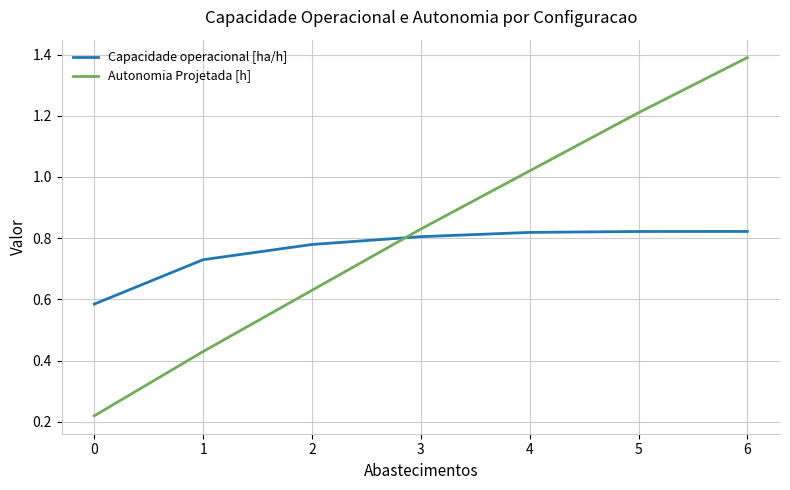

The value of Capacidade operacional [ha/h] at 5 is 0.8. True or false?

True